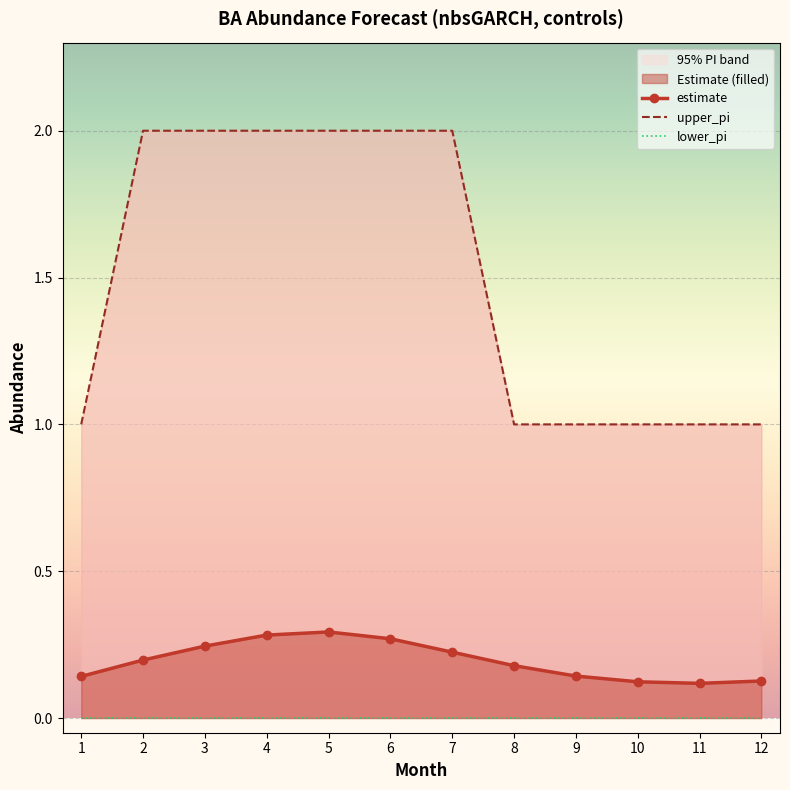

Is it true that estimate equals 0.2 at 2?

True